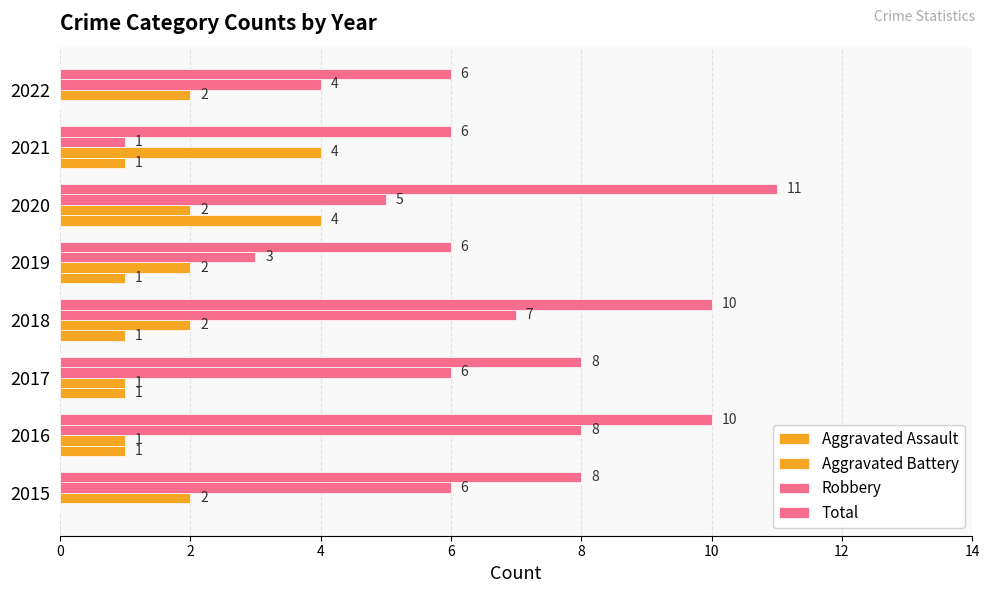

How many data points does each series have?

8